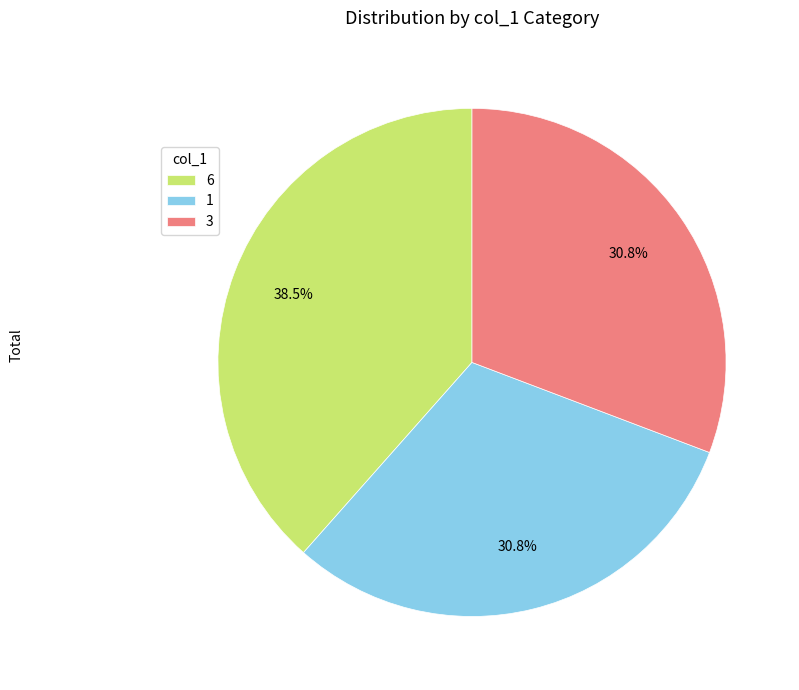

What portion of the pie excludes 6?

61.5%